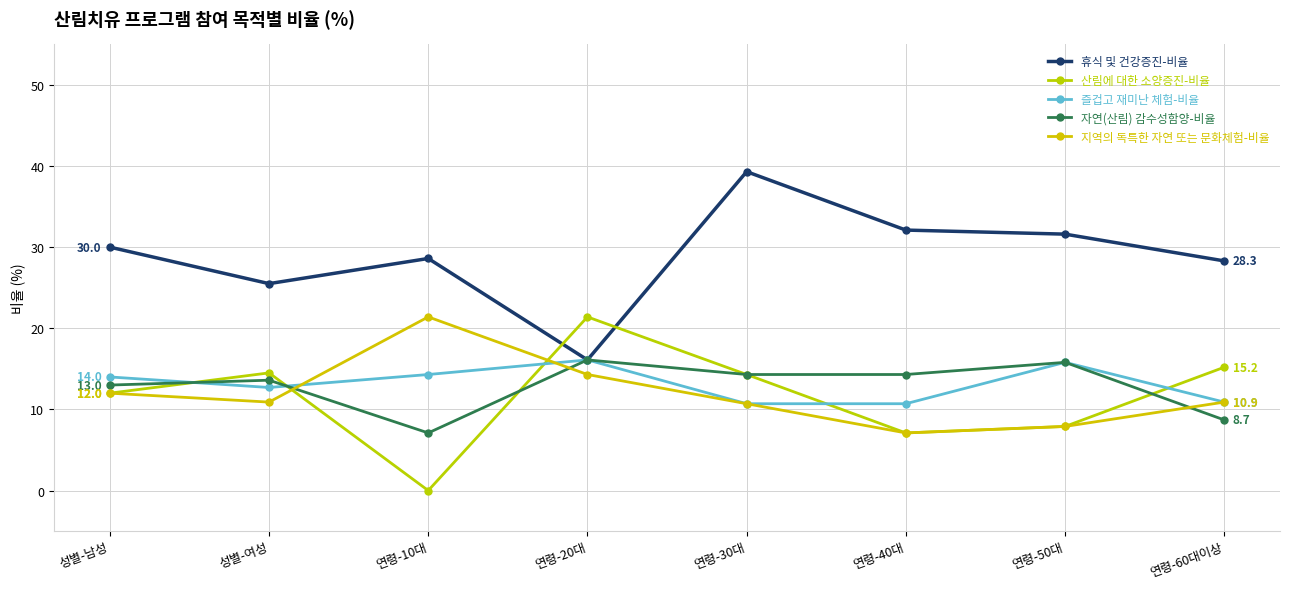

What position from the right is 연령-30대?

4